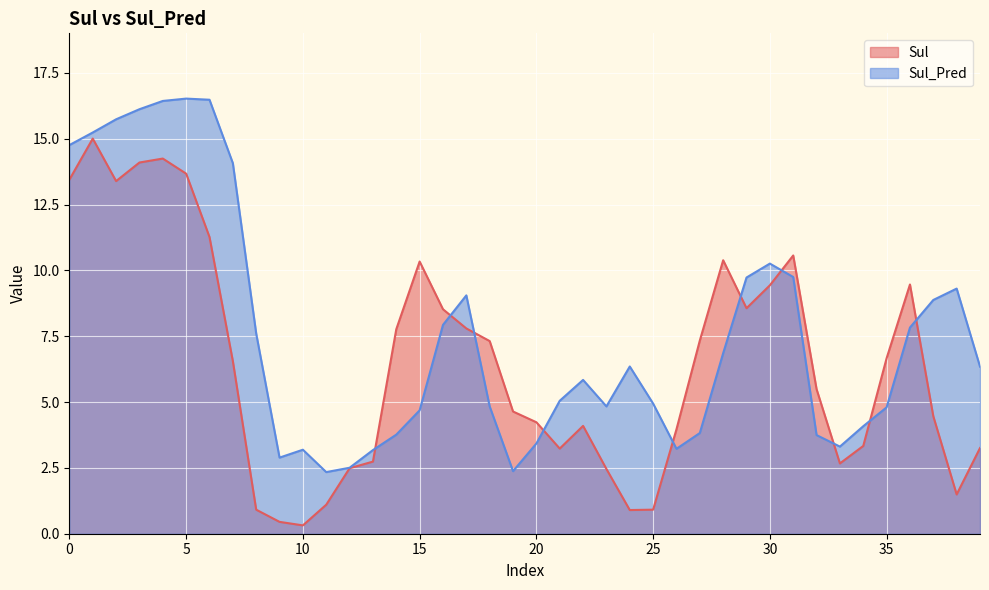

How many lines are shown in the chart?

2